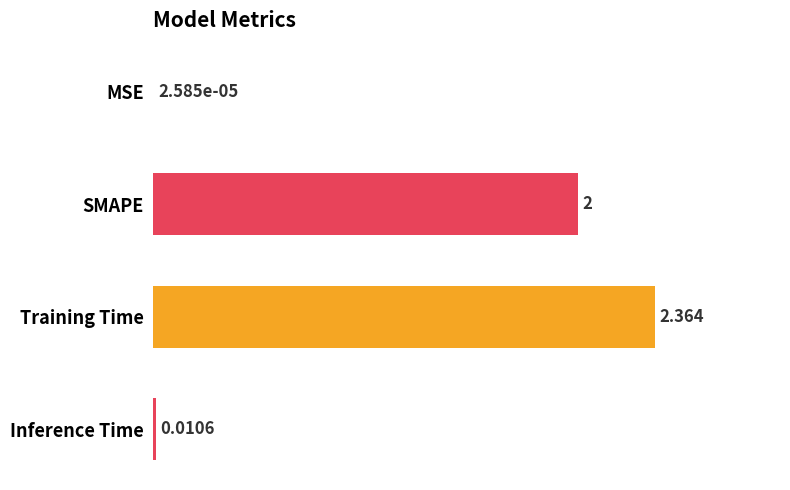

At which label is the value closest to 1?

Inference Time